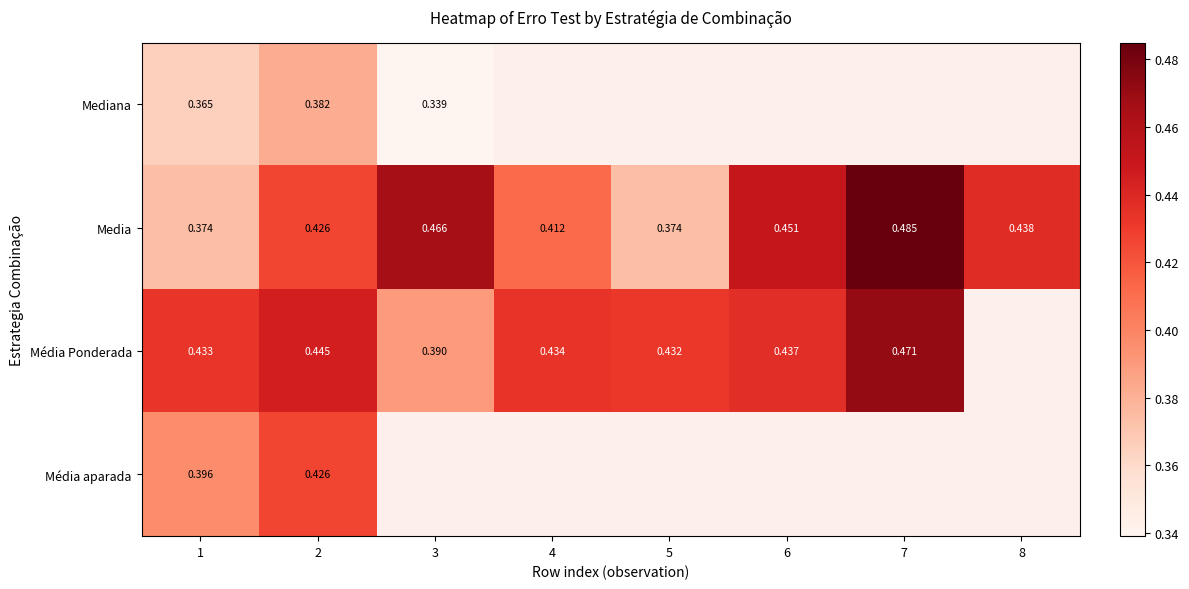

Which series has the largest total across all categories?

Media